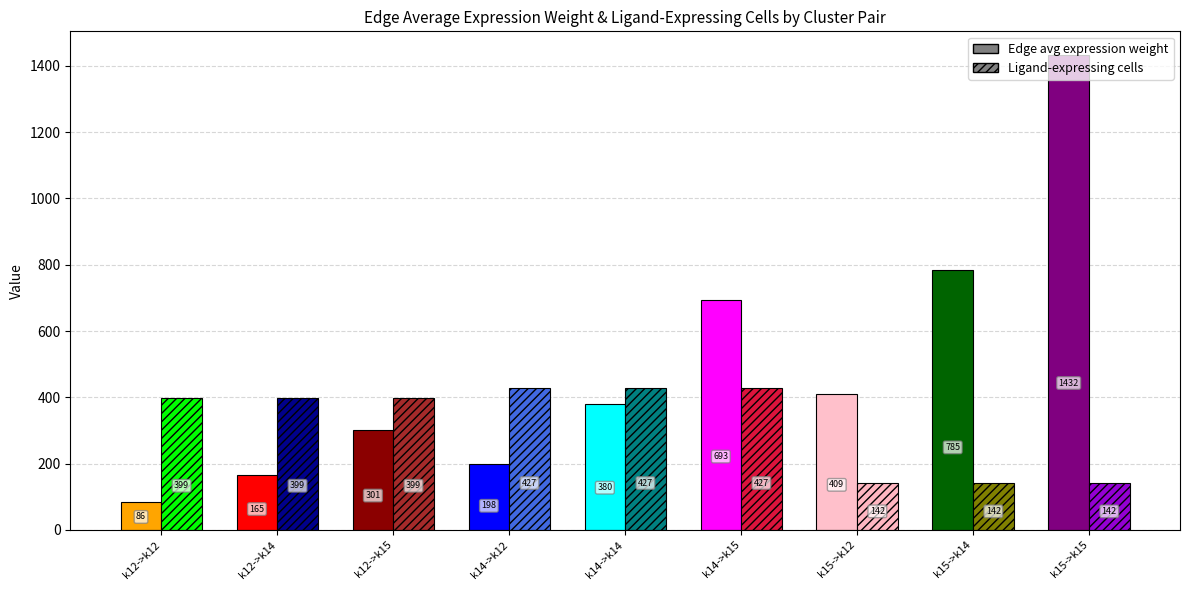

What is the difference between the maximum and second lowest values in the Ligand-expressing cells series?

285.0